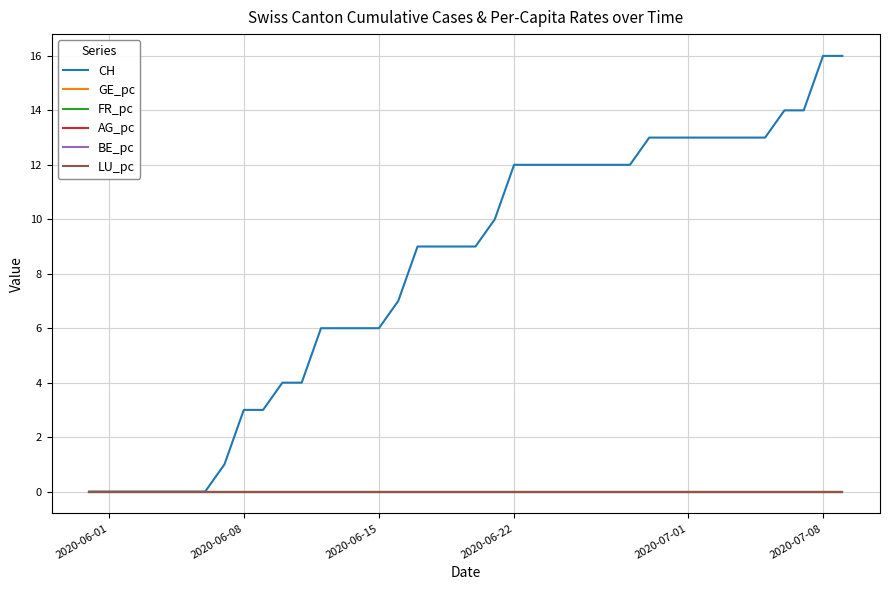

Reading left to right, list all the values displayed in this chart.

CH: 0.0	0.0	0.0	0.0	0.0	0.0	0.0	1.0	3.0	3.0	4.0	4.0	6.0	6.0	6.0	6.0	7.0	9.0	9.0	9.0	9.0	10.0	12.0	12.0	12.0	12.0	12.0	12.0	12.0	13.0	13.0	13.0	13.0	13.0	13.0	13.0	14.0	14.0	16.0	16.0
GE_pc: 0.0	0.0	0.0	0.0	0.0	0.0	0.0	0.0	0.0	0.0	0.0	0.0	0.0	0.0	0.0	0.0	0.0	0.0	0.0	0.0	0.0	0.0	0.0	0.0	0.0	0.0	0.0	0.0	0.0	0.0	0.0	0.0	0.0	0.0	0.0	0.0	0.0	0.0	0.0	0.0
FR_pc: 0.0	0.0	0.0	0.0	0.0	0.0	0.0	0.0	0.0	0.0	0.0	0.0	0.0	0.0	0.0	0.0	0.0	0.0	0.0	0.0	0.0	0.0	0.0	0.0	0.0	0.0	0.0	0.0	0.0	0.0	0.0	0.0	0.0	0.0	0.0	0.0	0.0	0.0	0.0	0.0
AG_pc: 0.0	0.0	0.0	0.0	0.0	0.0	0.0	0.0	0.0	0.0	0.0	0.0	0.0	0.0	0.0	0.0	0.0	0.0	0.0	0.0	0.0	0.0	0.0	0.0	0.0	0.0	0.0	0.0	0.0	0.0	0.0	0.0	0.0	0.0	0.0	0.0	0.0	0.0	0.0	0.0
BE_pc: 0.0	0.0	0.0	0.0	0.0	0.0	0.0	0.0	0.0	0.0	0.0	0.0	0.0	0.0	0.0	0.0	0.0	0.0	0.0	0.0	0.0	0.0	0.0	0.0	0.0	0.0	0.0	0.0	0.0	0.0	0.0	0.0	0.0	0.0	0.0	0.0	0.0	0.0	0.0	0.0
LU_pc: 0.0	0.0	0.0	0.0	0.0	0.0	0.0	0.0	0.0	0.0	0.0	0.0	0.0	0.0	0.0	0.0	0.0	0.0	0.0	0.0	0.0	0.0	0.0	0.0	0.0	0.0	0.0	0.0	0.0	0.0	0.0	0.0	0.0	0.0	0.0	0.0	0.0	0.0	0.0	0.0